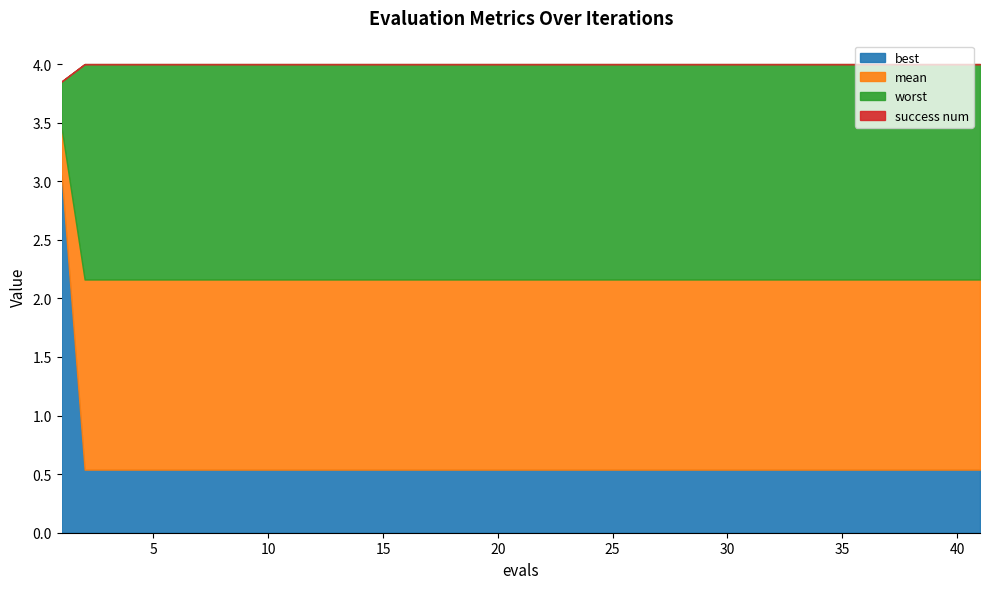

The best series shows 1.0 at 15. True or false?

False